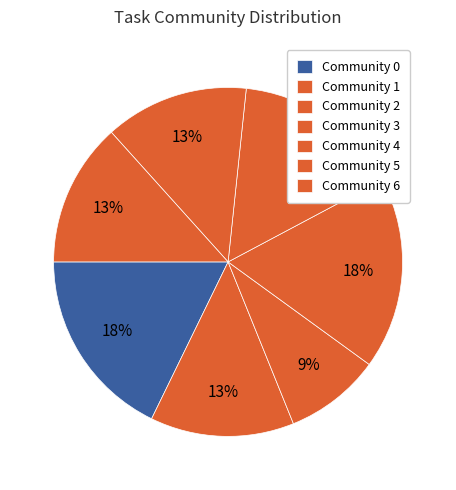

To the nearest percent, what is the difference between the Community 5 and Community 0 slice percentages?

4%